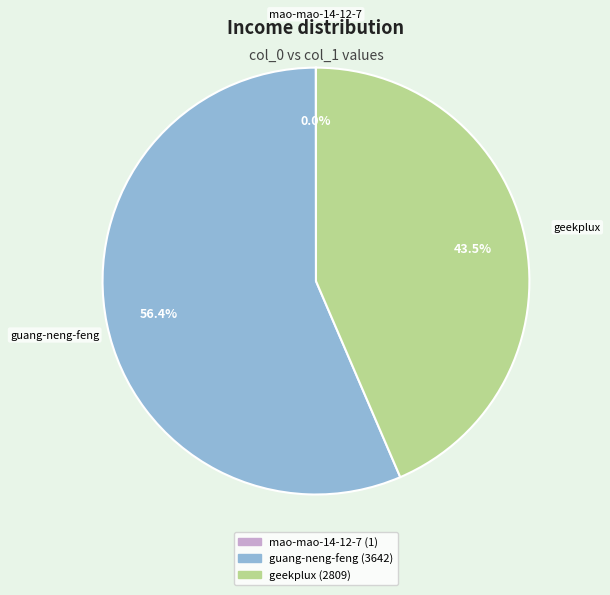

Which category has the biggest portion of the pie?

guang-neng-feng